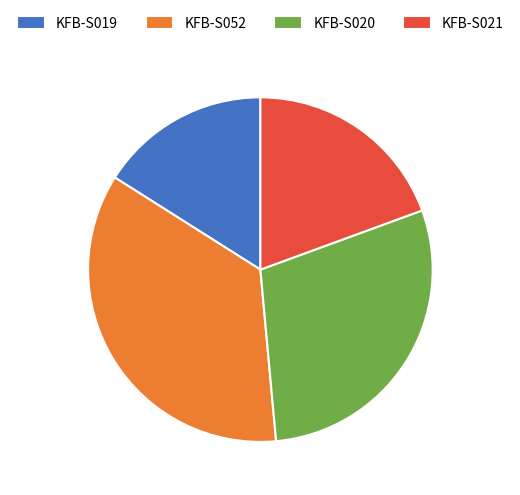

True or false: KFB-S020 accounts for 29% of the total.

True